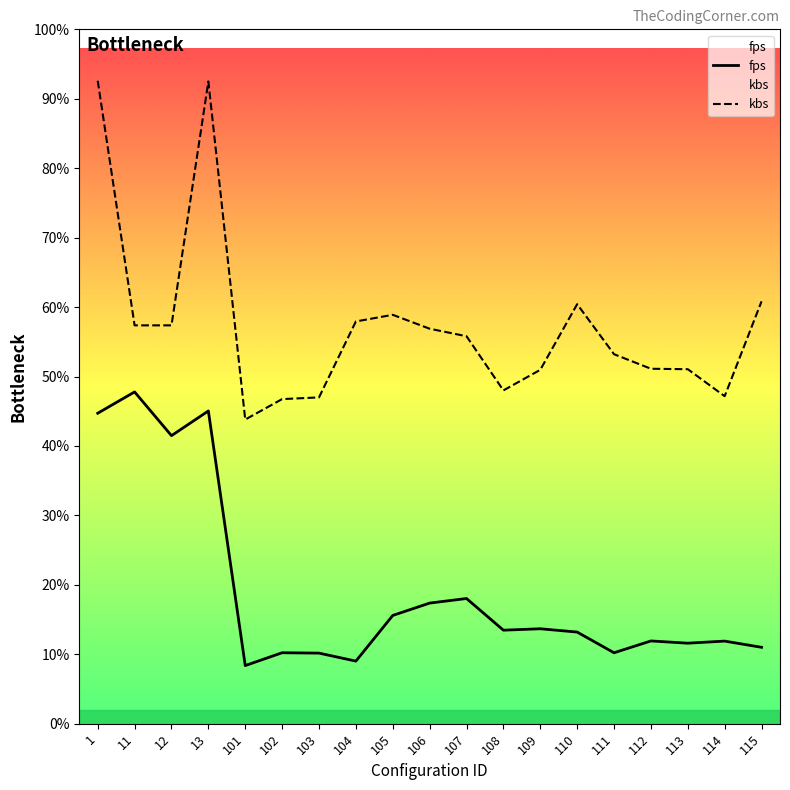

Reading left to right, transcribe all the data shown in this chart.

fps: 1=1829.5	11=1955.0	12=1697.4	13=1842.9	101=342.4	102=418.1	103=415.8	104=368.7	105=637.8	106=710.7	107=737.6	108=551.0	109=559.3	110=539.9	111=417.9	112=487.6	113=474.4	114=486.7	115=450.1
kbs: 1=3788.8	11=2347.3	12=2347.3	13=3784.5	101=1792.3	102=1912.8	103=1922.8	104=2370.4	105=2409.5	106=2327.6	107=2283.2	108=1964.0	109=2085.4	110=2472.0	111=2177.3	112=2091.6	113=2088.9	114=1929.8	115=2489.0